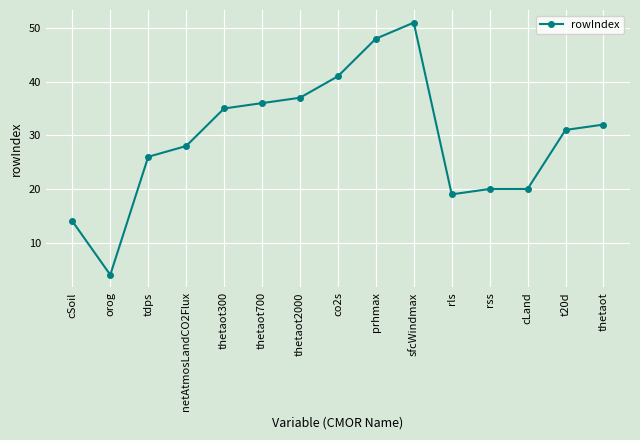

What is the sum of all values?

442